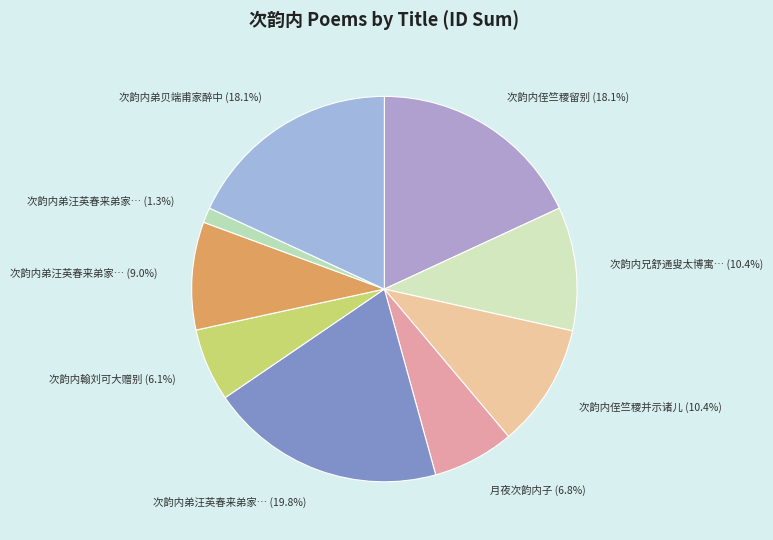

Which slice is the smallest?

次韵内弟汪英春来弟家省母